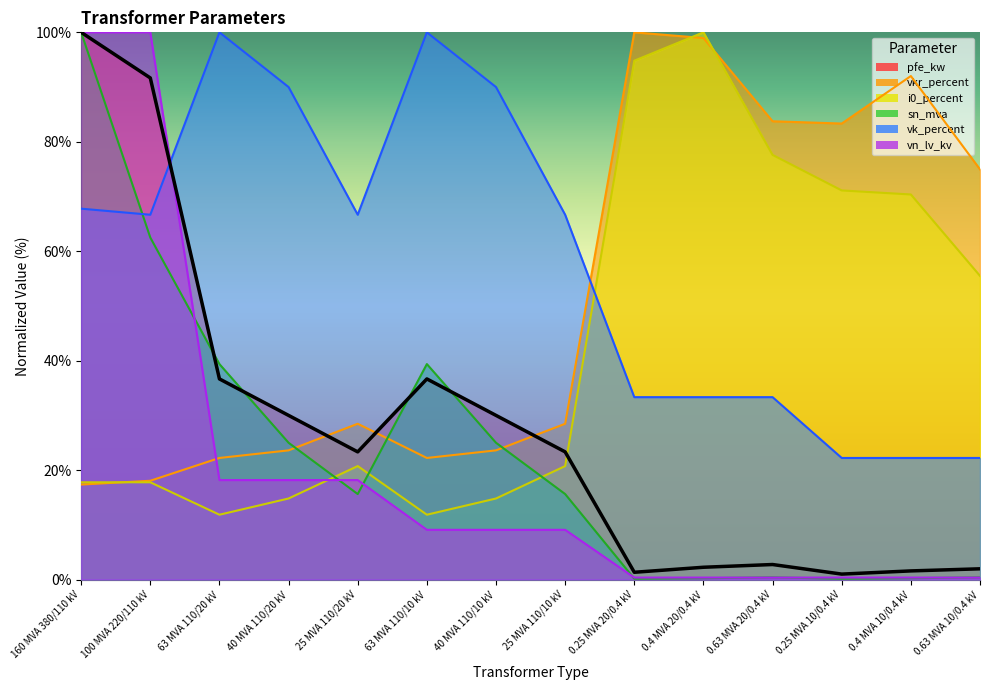

Does the chart have visible grid lines?

No